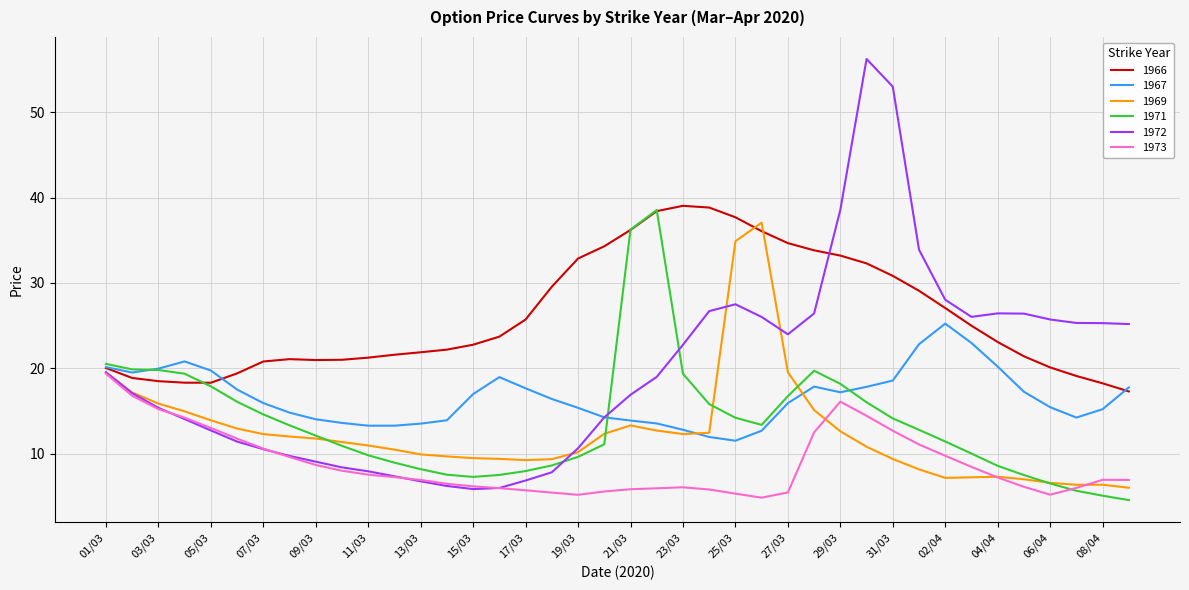

Which series has the largest total across all categories?

1966